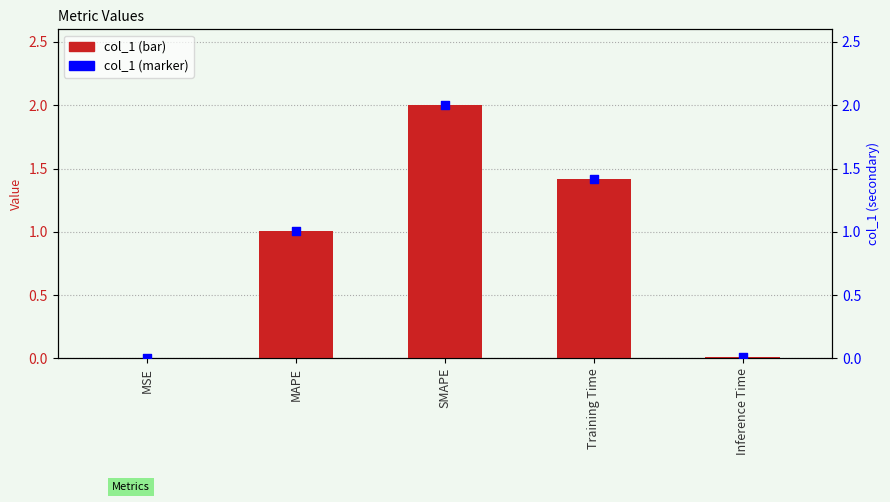

Which series reaches the minimum Y coordinate?

col_1